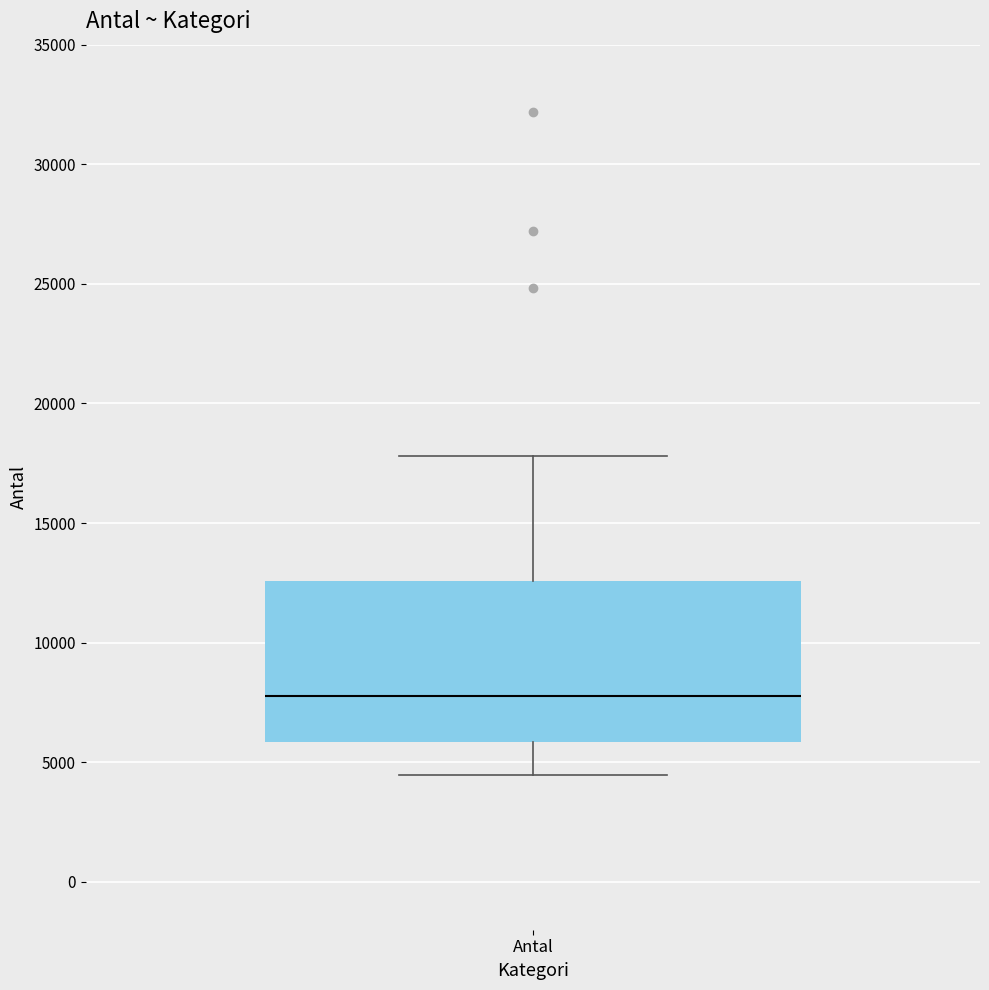

Read this box plot against the y-axis: the position of the median line, the range covered by the box, and the ends of both whiskers. The values are not printed on the chart, so give them approximately, as read against the axis.

median 8000, box 6000 to 12500, whiskers 4500 to 18000